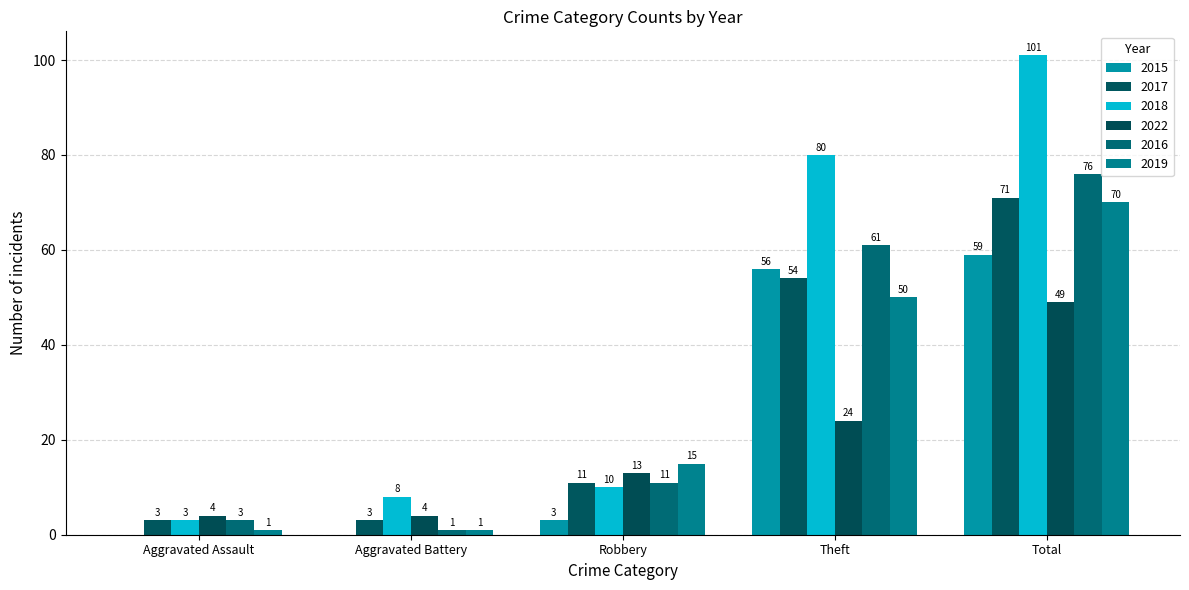

What is the difference between the second highest and minimum values in the 2018 series?

77